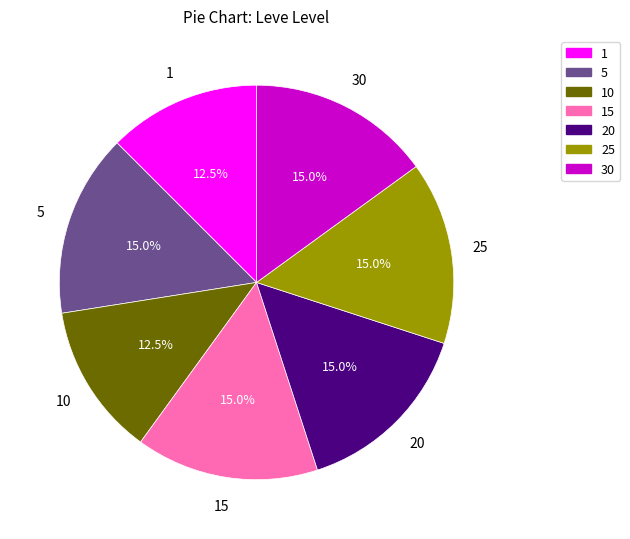

Is there a majority slice in this chart?

No